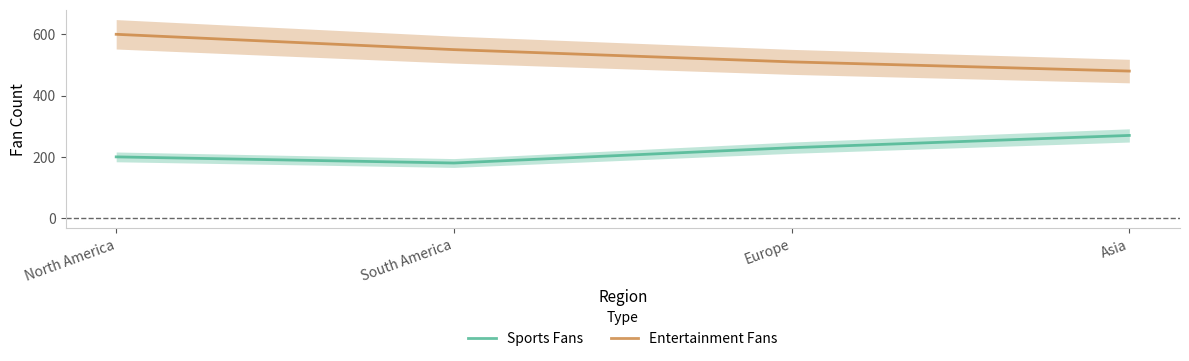

Count the Entertainment Fans values in the range 510 to 600.

3